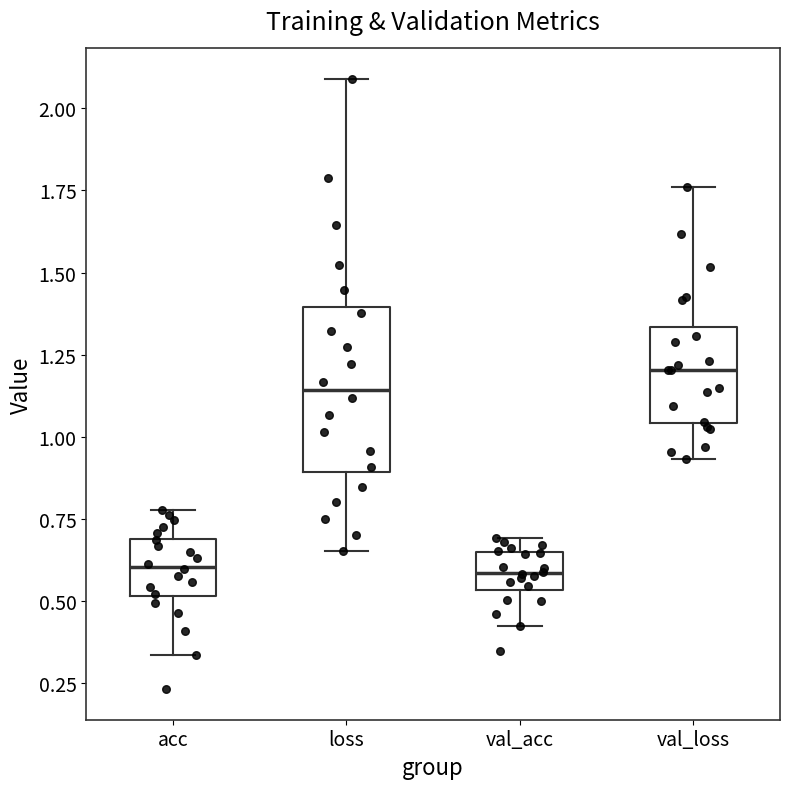

Comparing the boxes themselves (not the whiskers), which one is the tallest?

loss